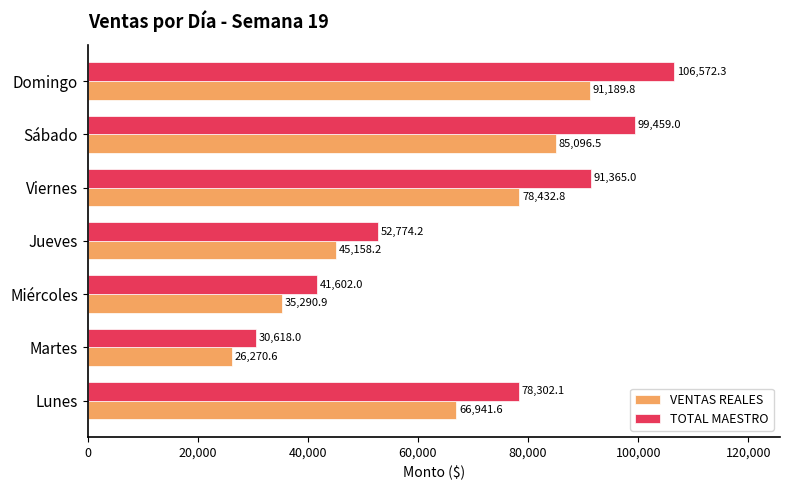

Where is VENTAS REALES nearest to the value 58730?

Lunes